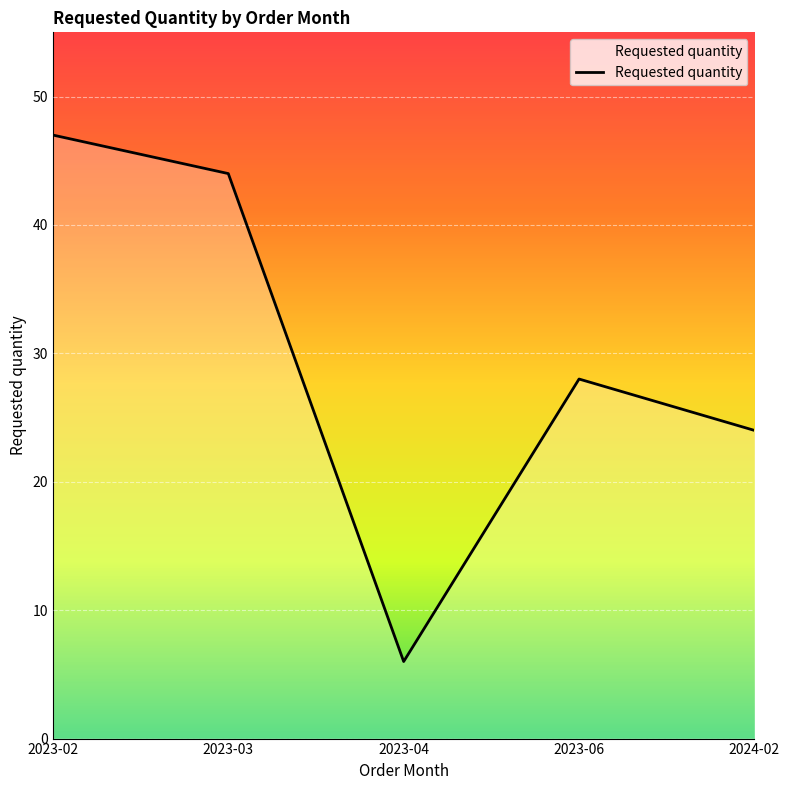

Which category has the highest value across all series?

2023-02